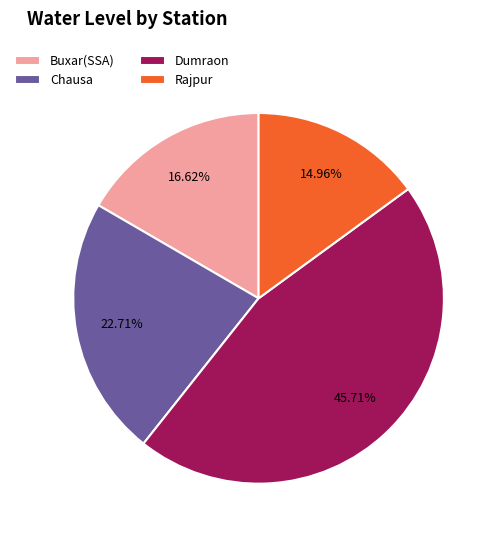

What is the smallest slice in the pie chart?

Rajpur